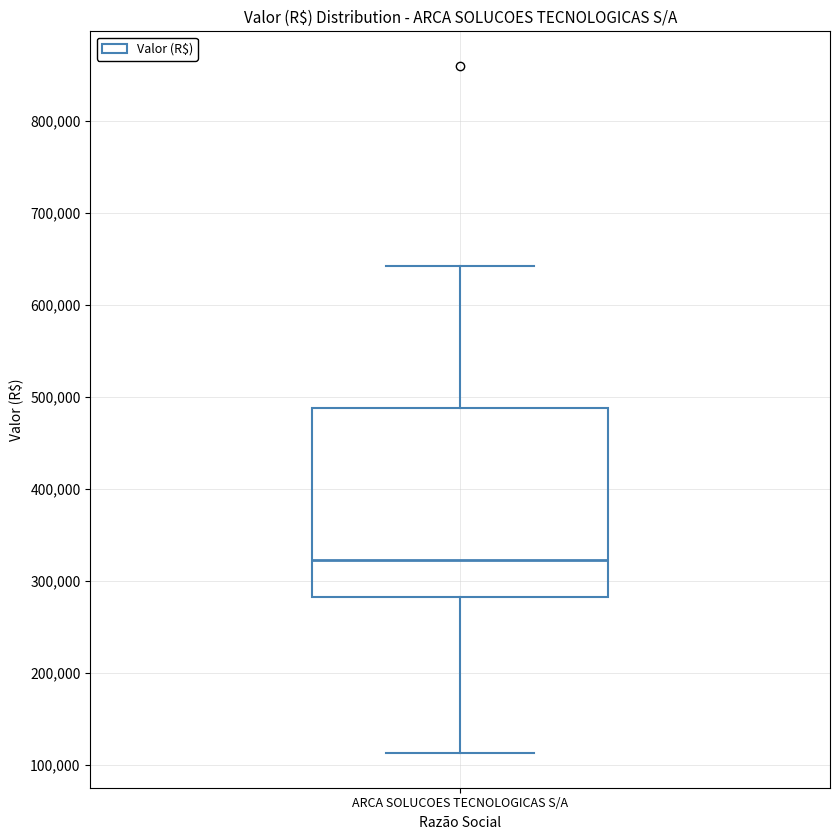

Transcribe this box plot: give where the median line is, the range the box spans, and where the two whiskers end, as read against the y-axis. The values are not printed on the chart, so give them approximately, as read against the axis.

median 320000, box 280000 to 490000, whiskers 110000 to 640000